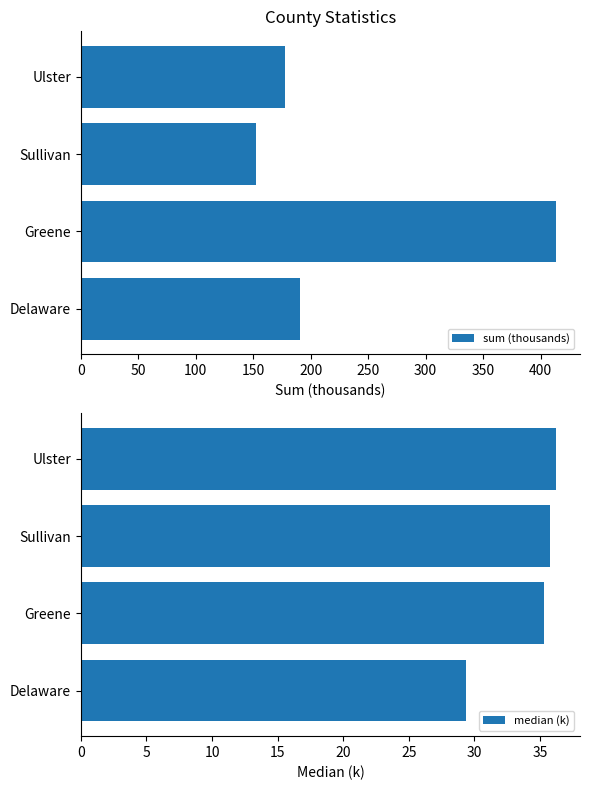

Is it true that median (k) equals 9.9 at Sullivan?

False